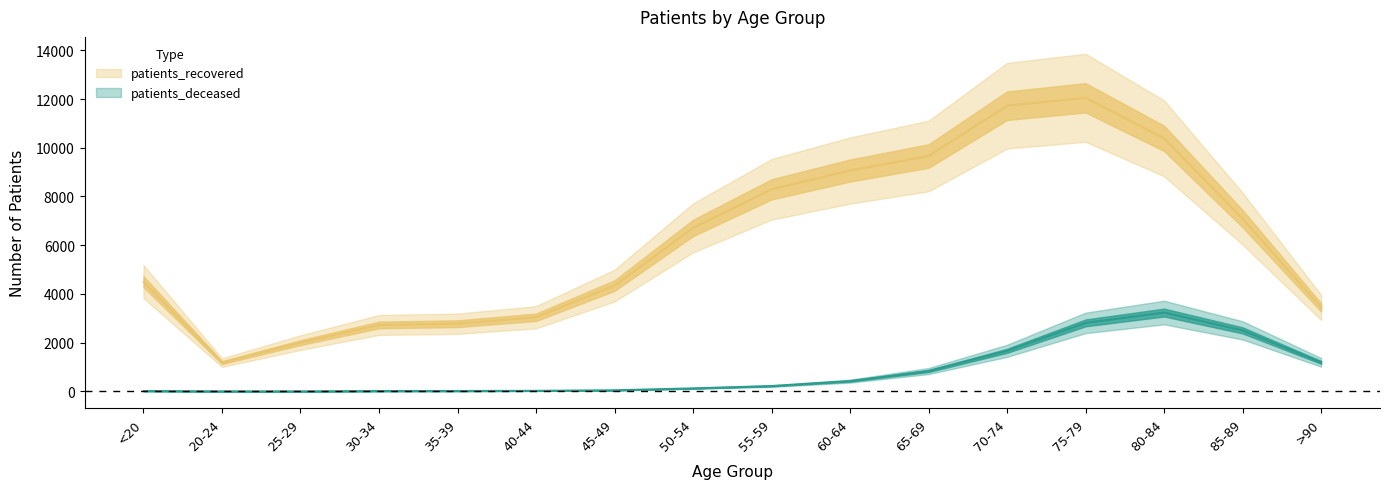

Which category has the highest value across all series?

75-79